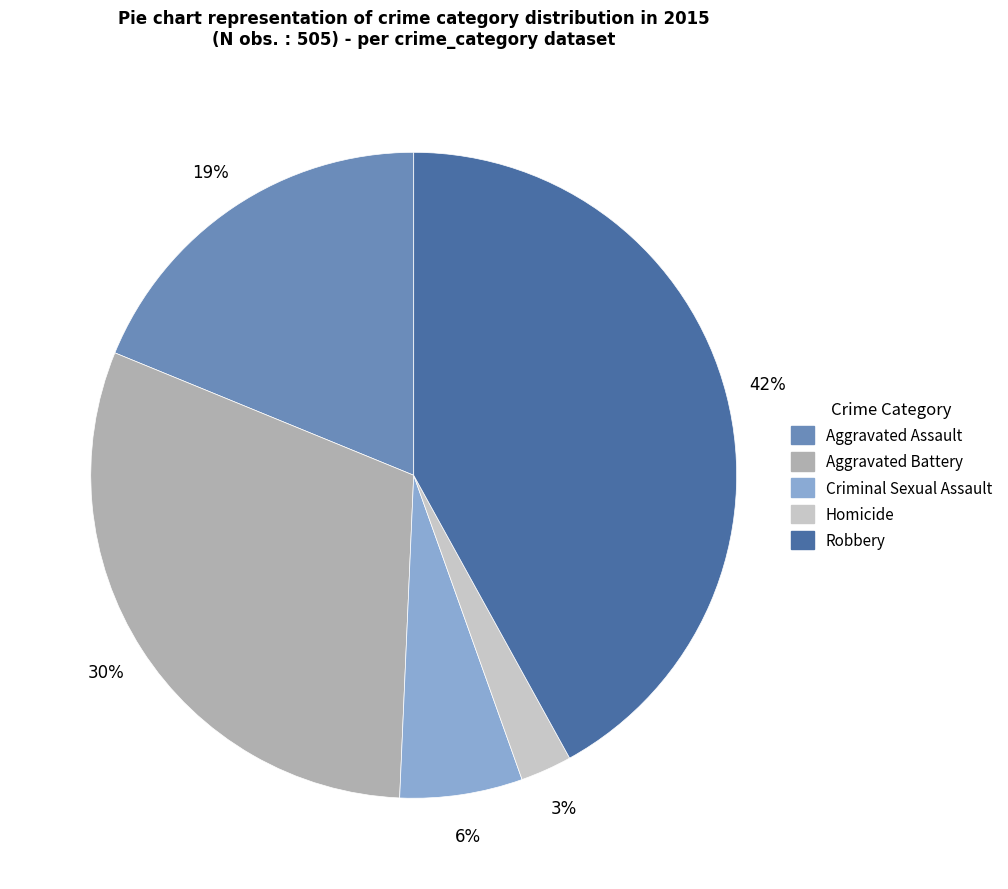

The Aggravated Battery slice represents 40% of the pie. True or false?

False